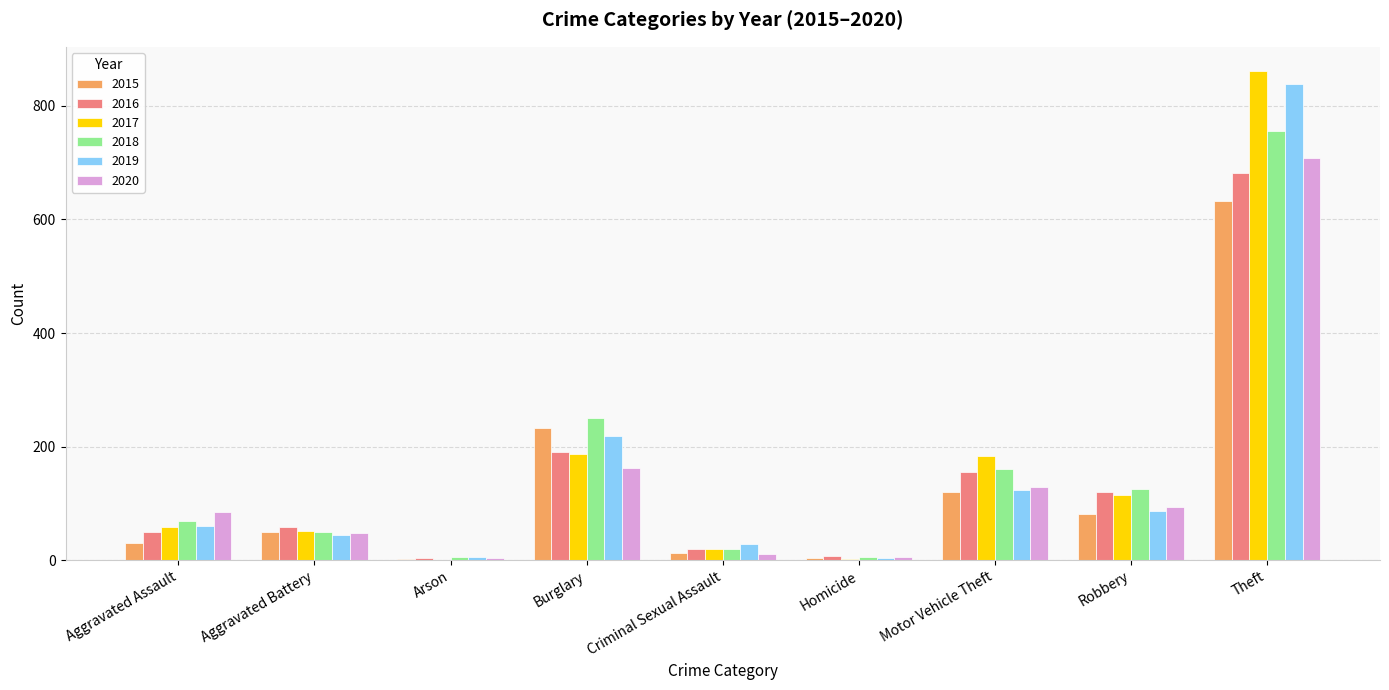

Is it true that 2019 equals 1428 at Theft?

False